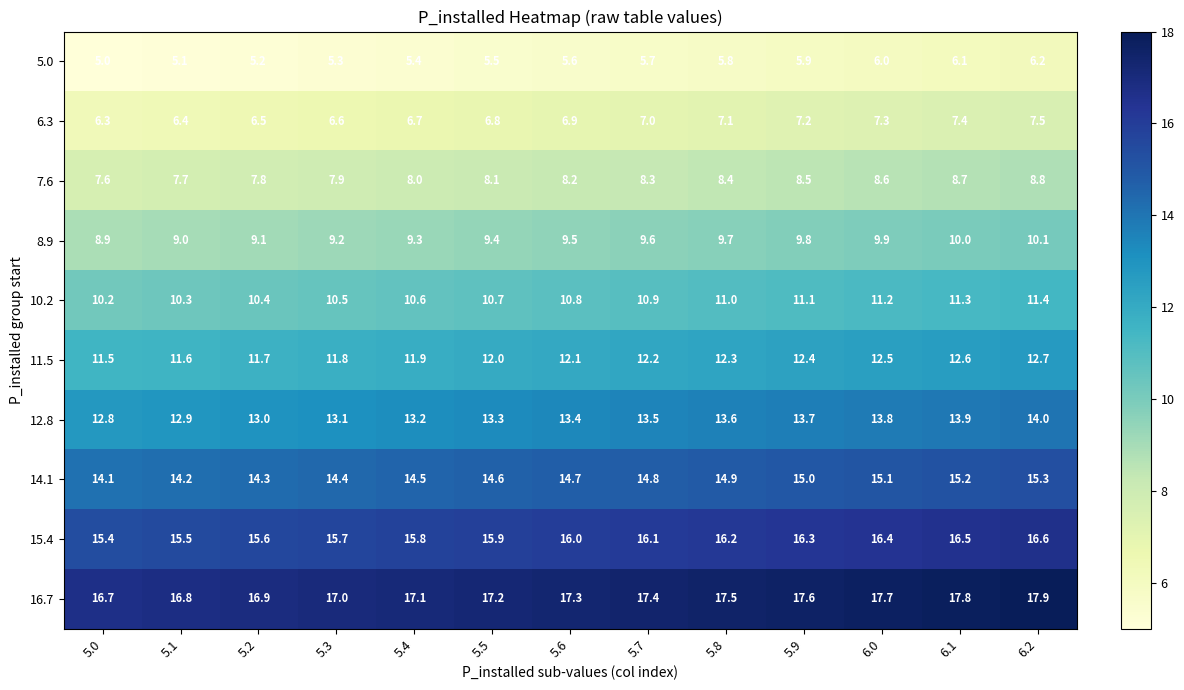

What is the difference between the highest and lowest values at 5.2?

11.7